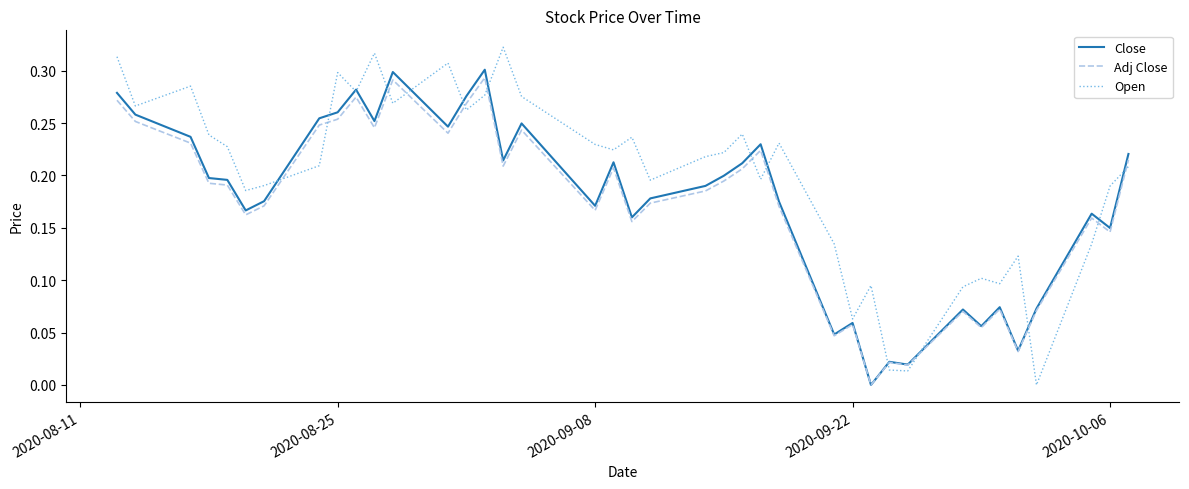

Which series has the largest range (max minus min)?

Open